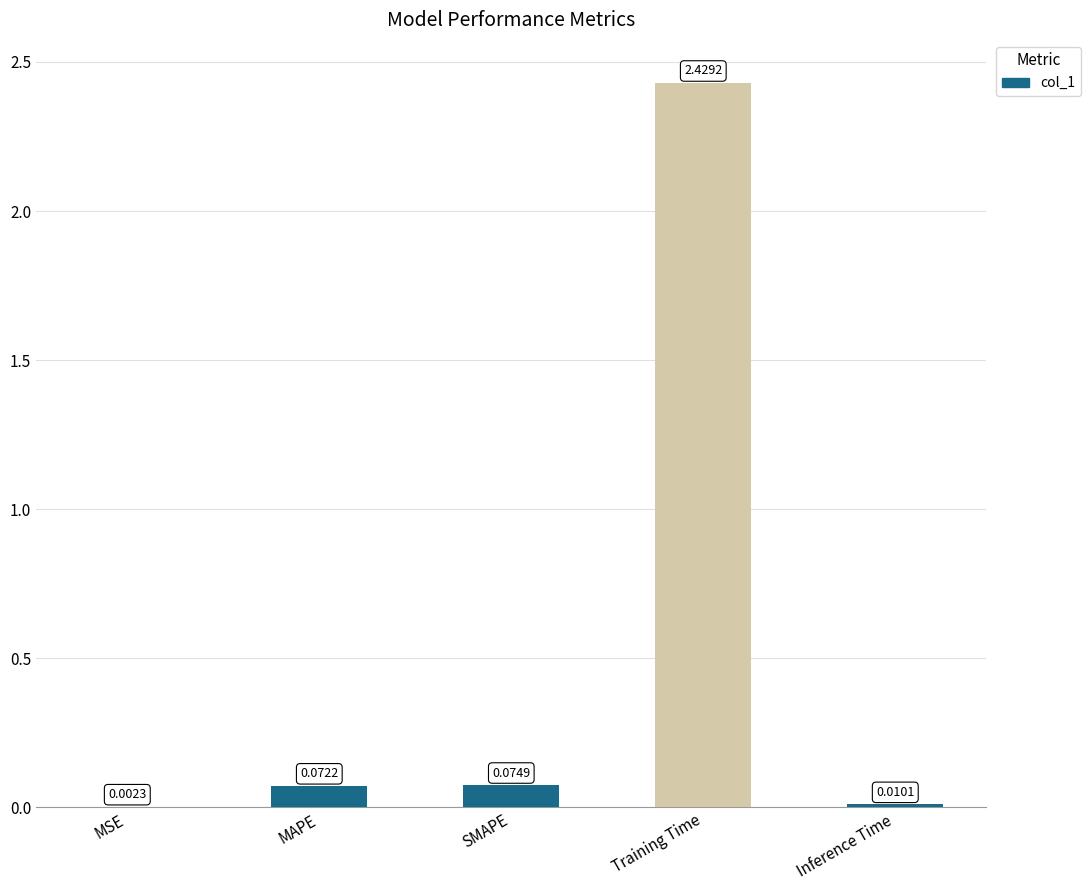

At which label is the value closest to 1?

SMAPE